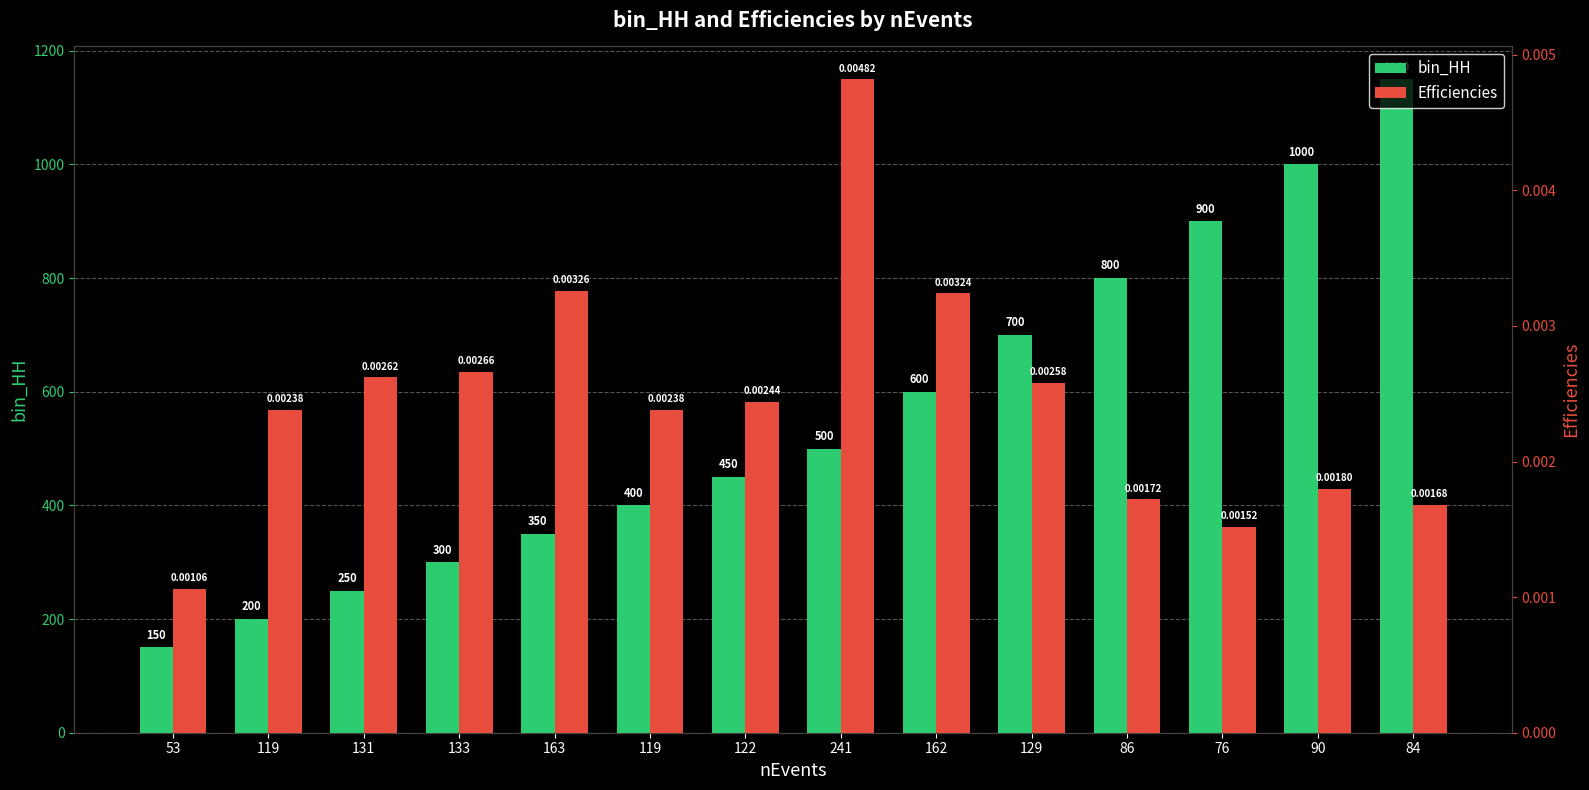

Reading left to right, what are all the values shown in this chart?

bin_HH: 53=150.0	119=200.0	131=250.0	133=300.0	163=350.0	119=400.0	122=450.0	241=500.0	162=600.0	129=700.0	86=800.0	76=900.0	90=1000.0	84=1150.0
Efficiencies: 53=0.0	119=0.0	131=0.0	133=0.0	163=0.0	119=0.0	122=0.0	241=0.0	162=0.0	129=0.0	86=0.0	76=0.0	90=0.0	84=0.0